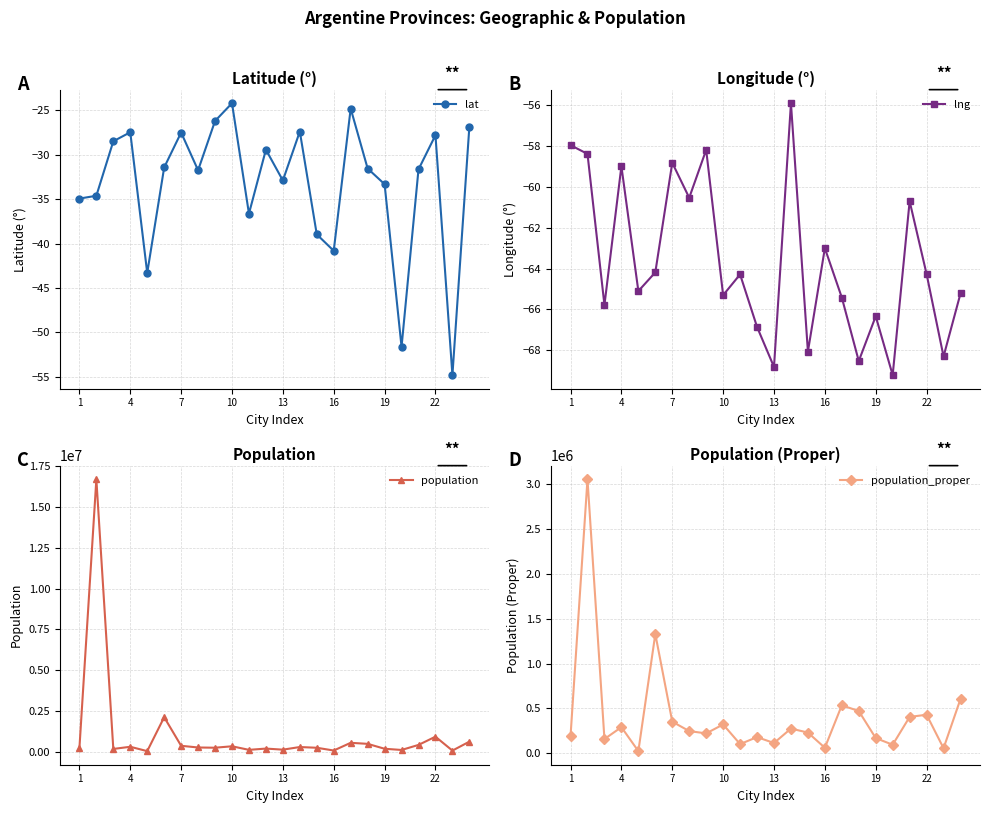

Which series has the widest spread of values?

population